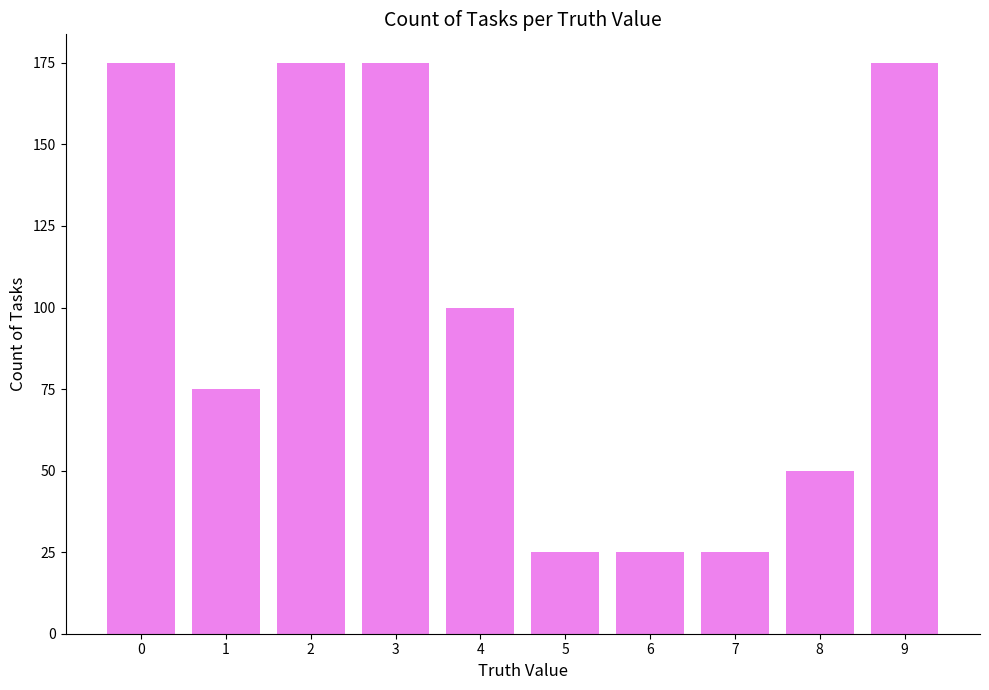

Does the chart contain any negative values?

No